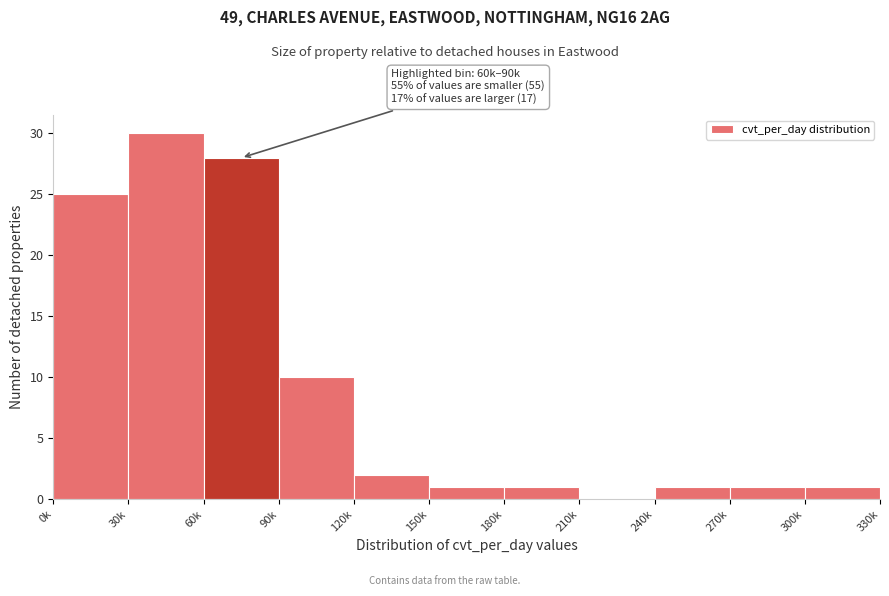

Reading left to right, list all the values displayed in this chart.

0k=25	30k=30	60k=28	90k=10	120k=2	150k=1	180k=1	210k=0	240k=1	270k=1	300k=1